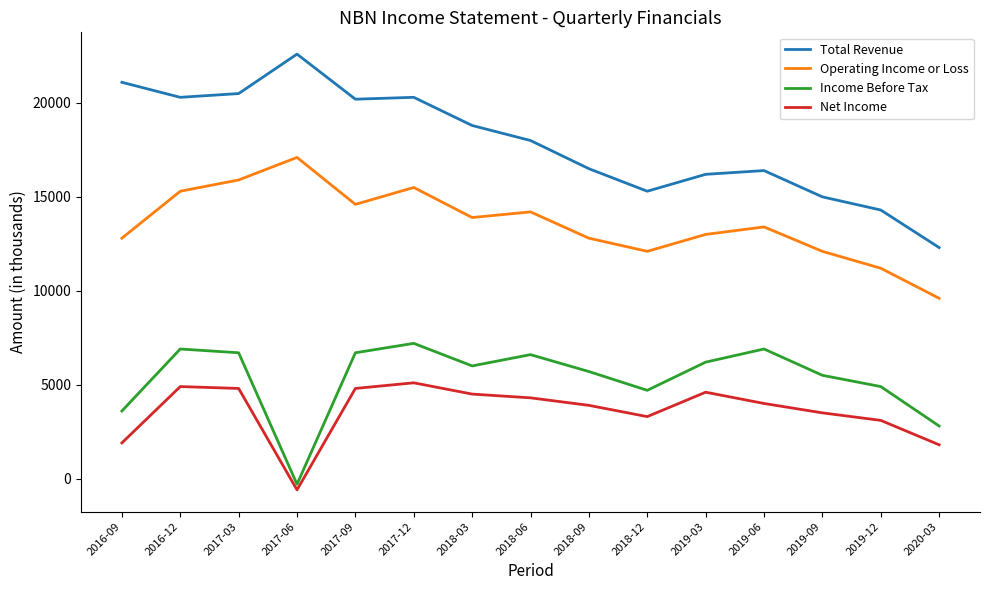

What is the difference between the Total Revenue values at 2016-09 and 2018-03?

2300